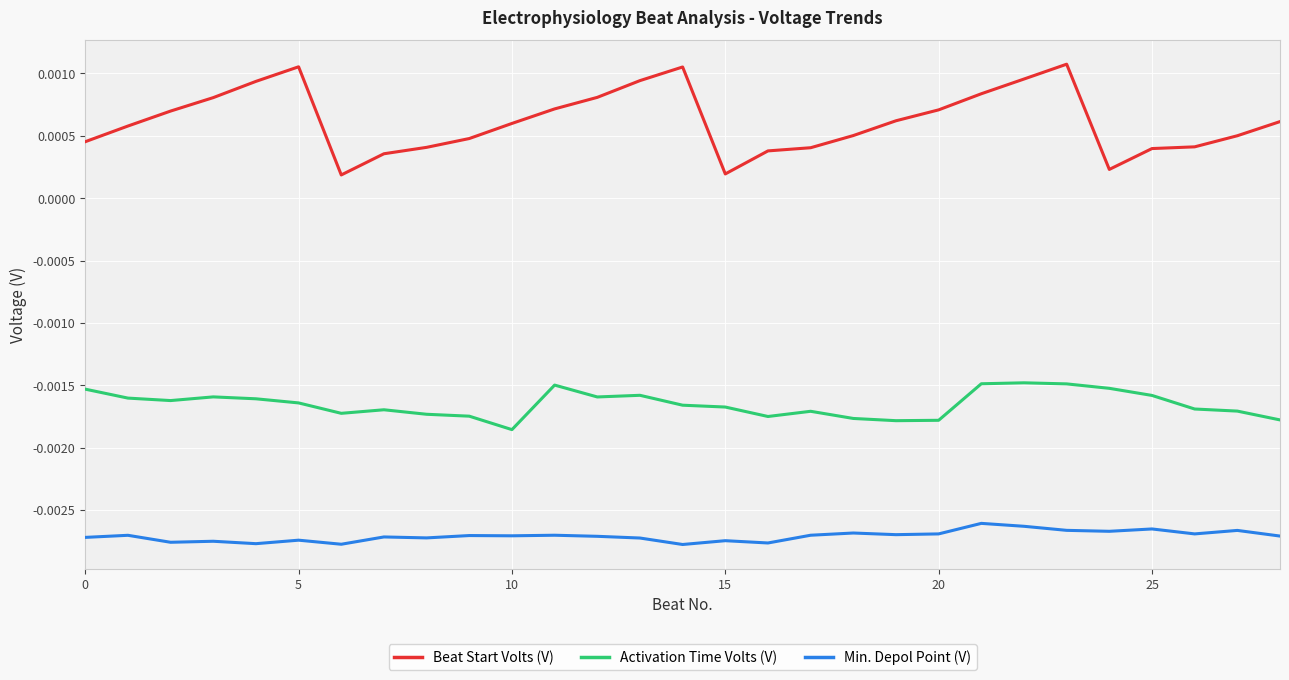

List the series in order of their overall mean, highest first.

Beat Start Volts (V), Activation Time Volts (V), Min. Depol Point (V)